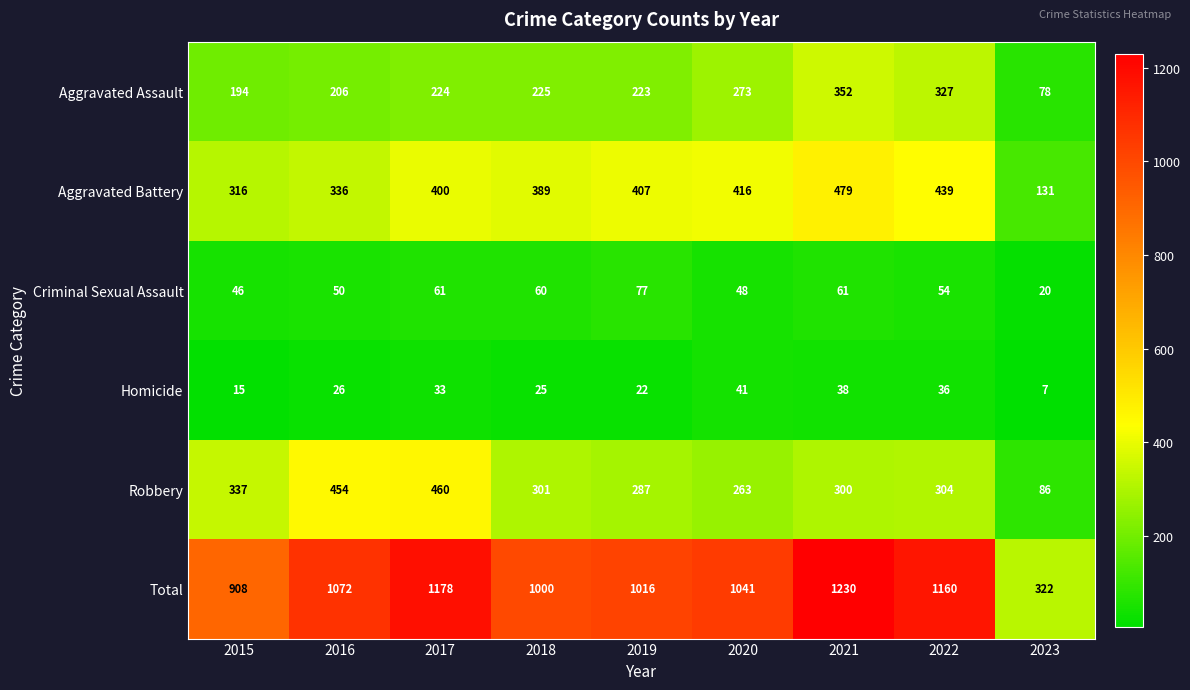

What is the sum of all Aggravated Battery values?

3313